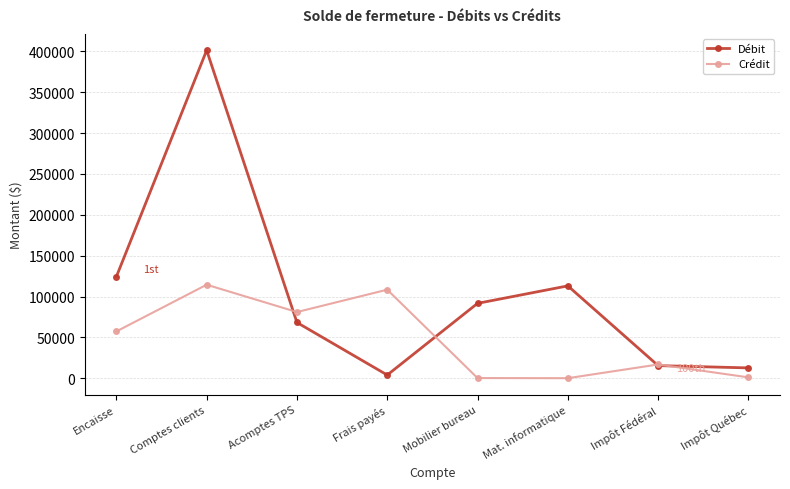

At Impôt Québec, list the series in order from smallest to largest.

Crédit, Débit